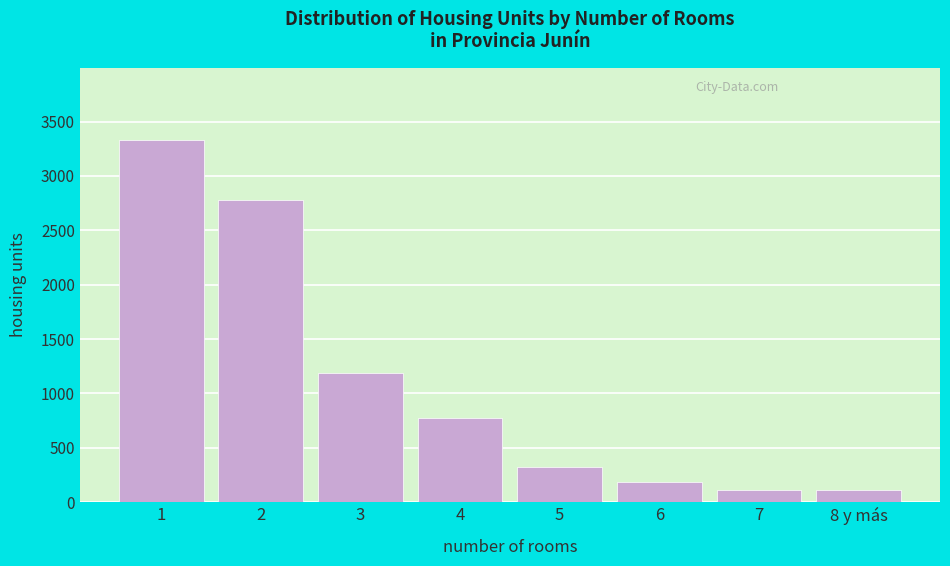

What is the greatest value displayed?

3329